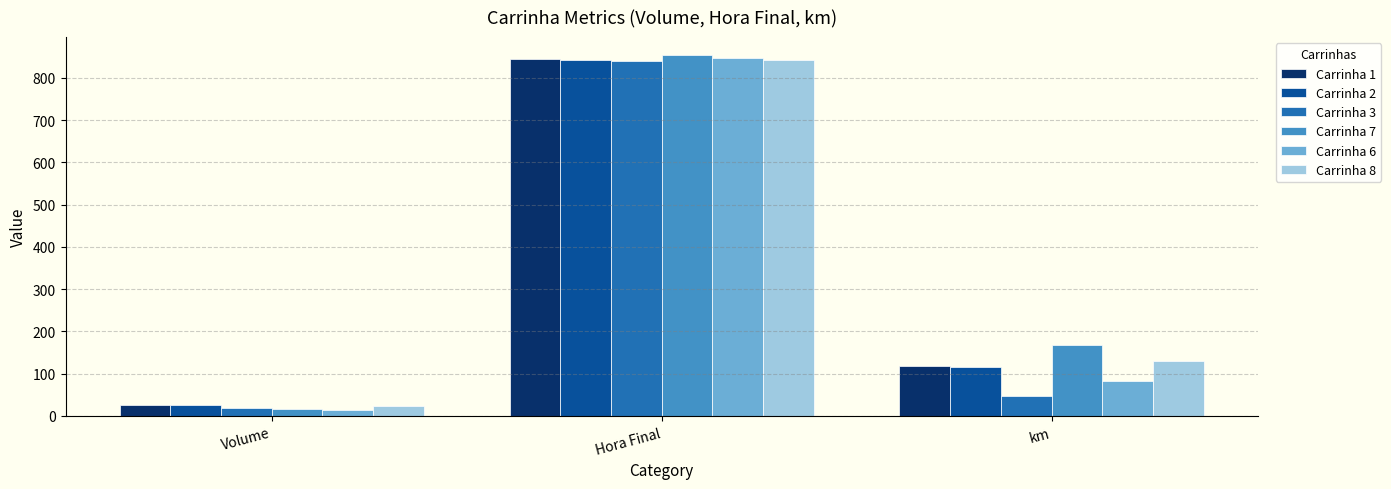

Which series has the widest spread of values?

Carrinha 7